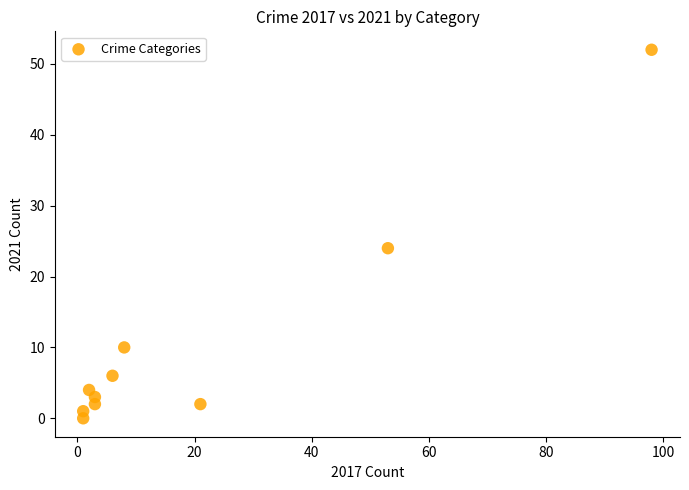

What is the average Y value?

10